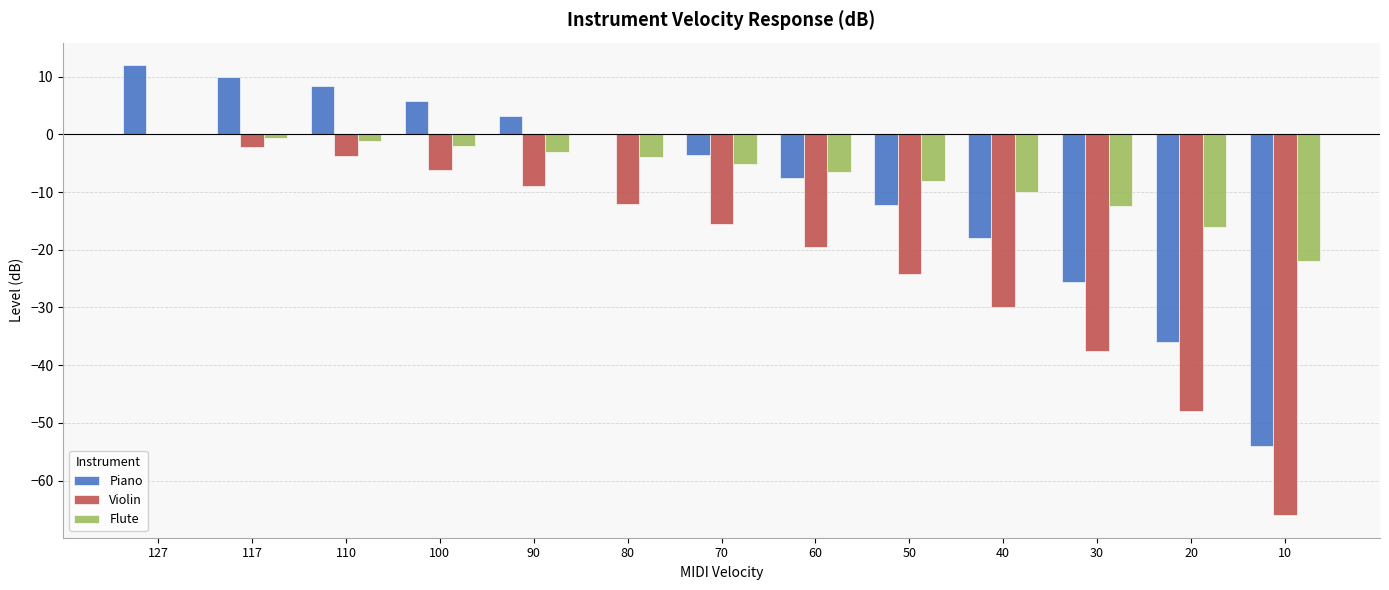

Are the bars horizontal?

No